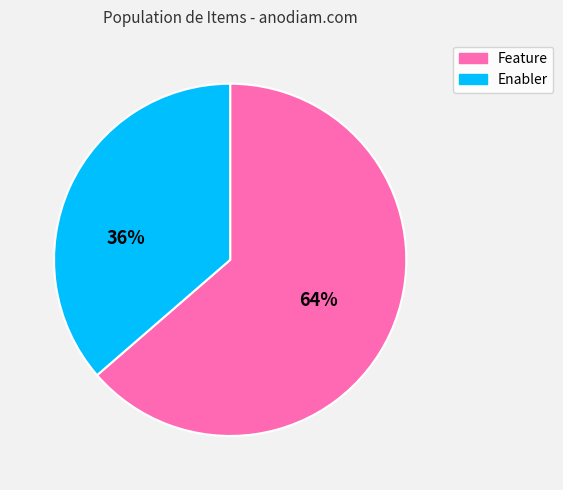

Is it true that Enabler is 36% of the pie?

True